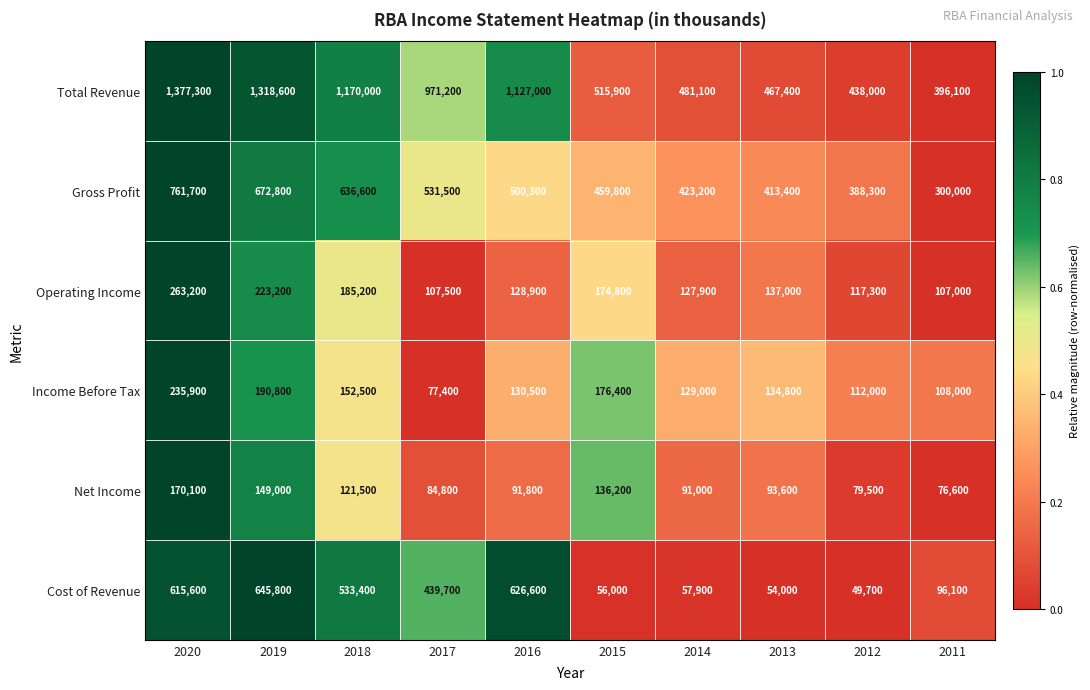

What is the minimum value shown in the chart?

49700